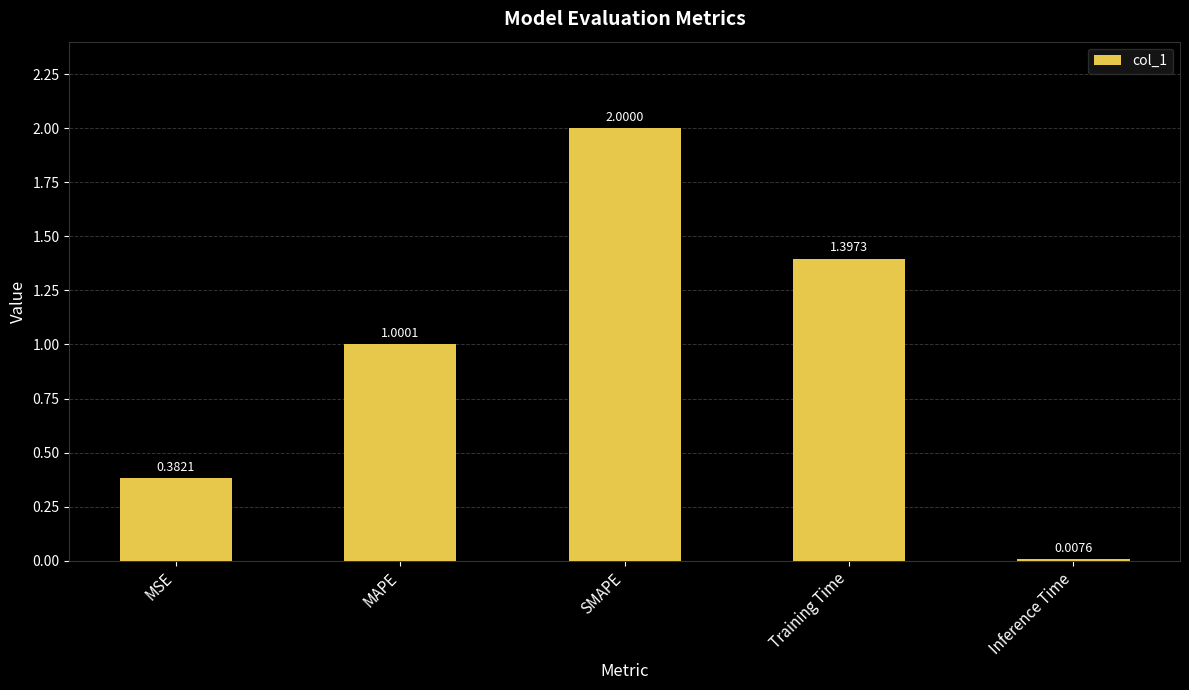

List the labels in order of value, smallest first.

Inference Time, MSE, MAPE, Training Time, SMAPE